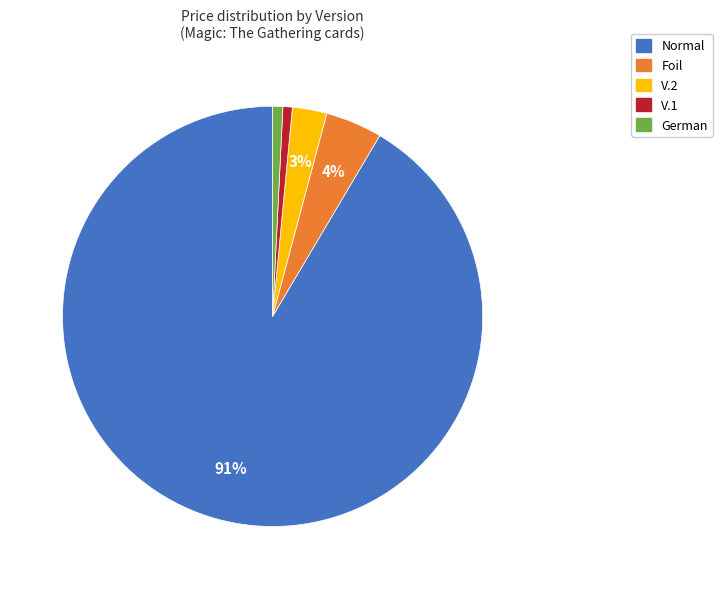

Between V.2 and V.1, which is larger?

V.2